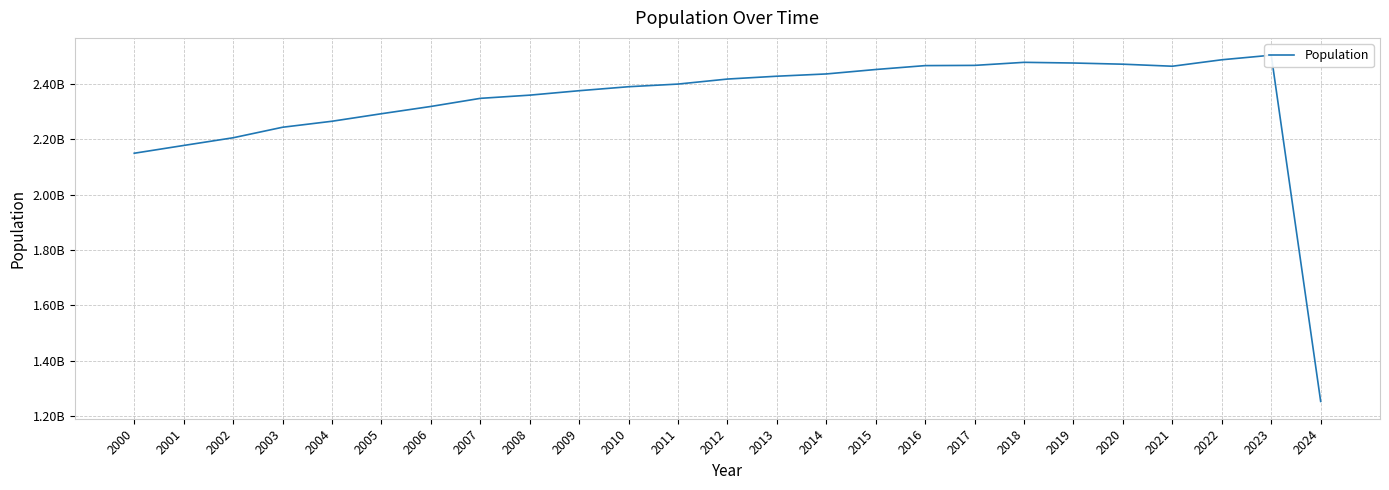

Reading left to right, transcribe all the data shown in this chart.

2000=2149474800	2001=2177621900	2002=2205426300	2003=2243444300	2004=2265135200	2005=2292342900	2006=2318626800	2007=2347934600	2008=2359492000	2009=2375571000	2010=2389979500	2011=2399566600	2012=2417704900	2013=2427969000	2014=2436191800	2015=2452234500	2016=2466320400	2017=2467121100	2018=2478161400	2019=2475679100	2020=2471426400	2021=2464074100	2022=2487439100	2023=2503948500	2024=1252263700